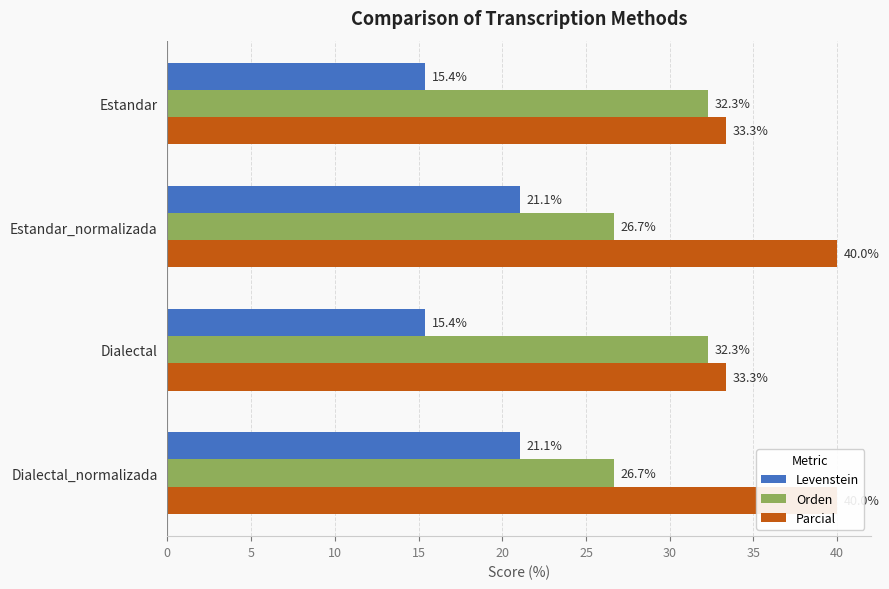

Reading left to right, extract all data points from this chart.

Levenstein: 15.4	21.1	15.4	21.1
Orden: 32.3	26.7	32.3	26.7
Parcial: 33.3	40.0	33.3	40.0